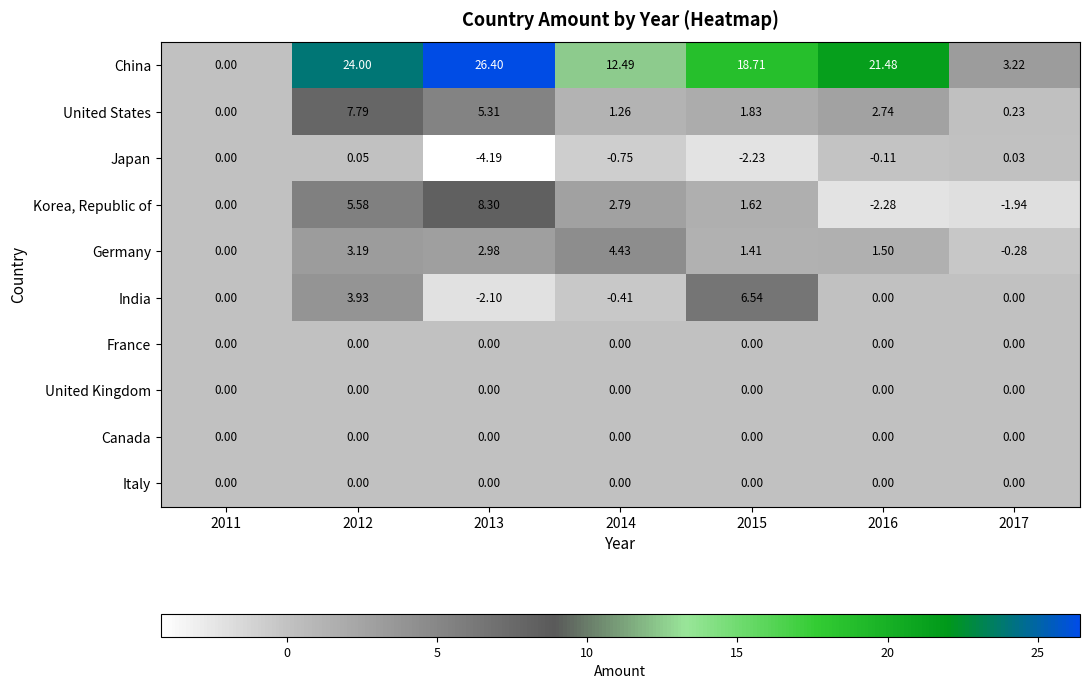

Between 2013 and 2015, which series saw the biggest shift?

India